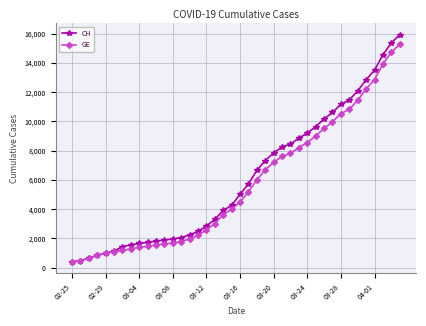

What is the value of the CH point at the 6th from the left?

1113